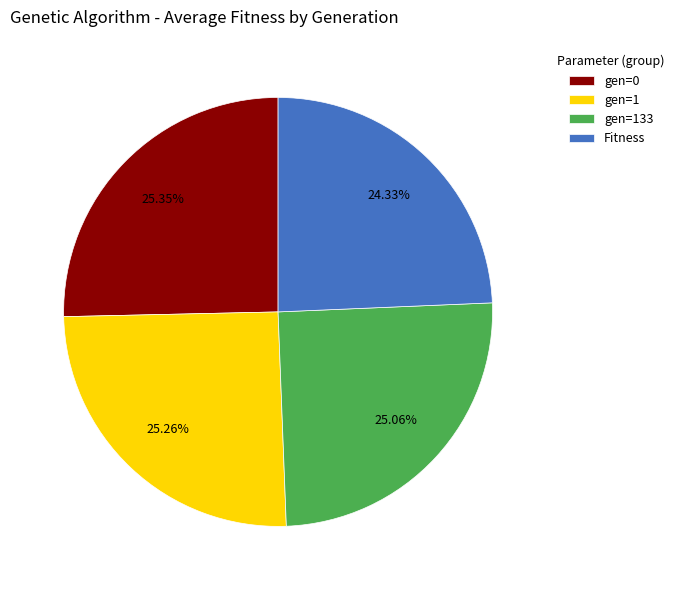

To the nearest percent, what is the difference between the largest and smallest slice percentages?

1%